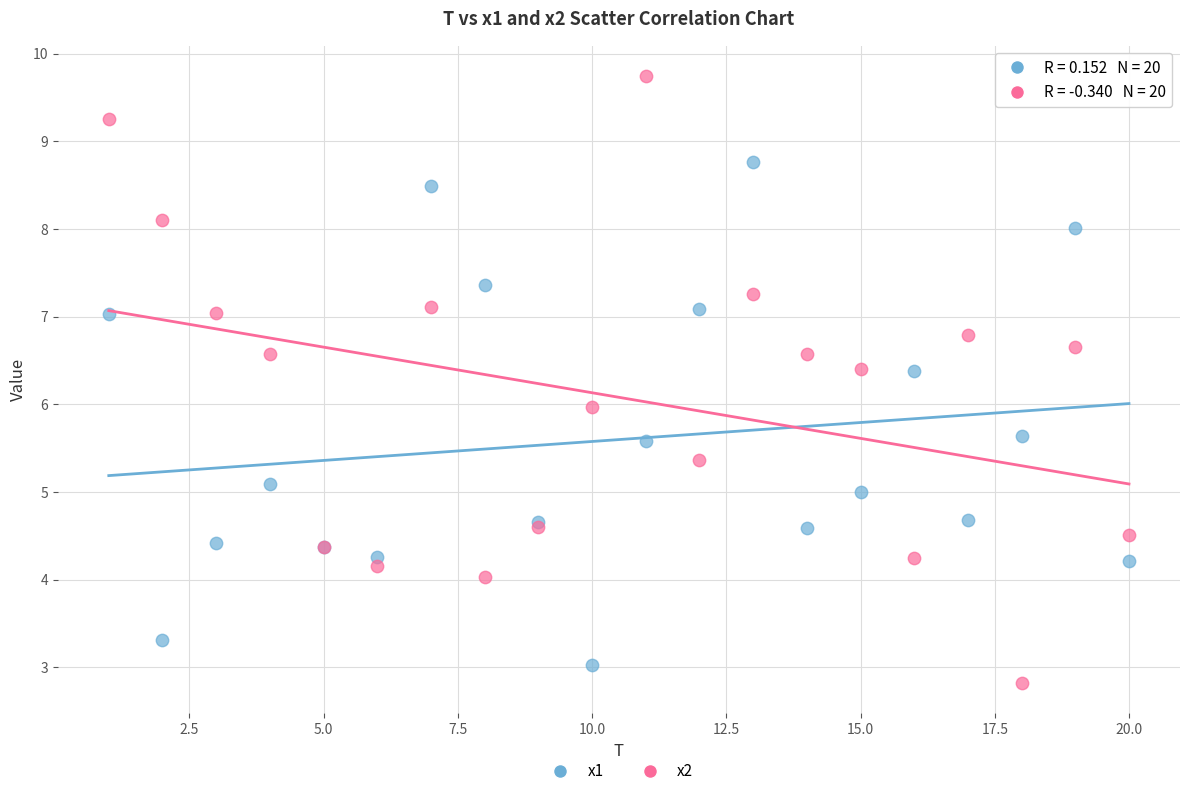

Which series contains the highest Y value?

x2